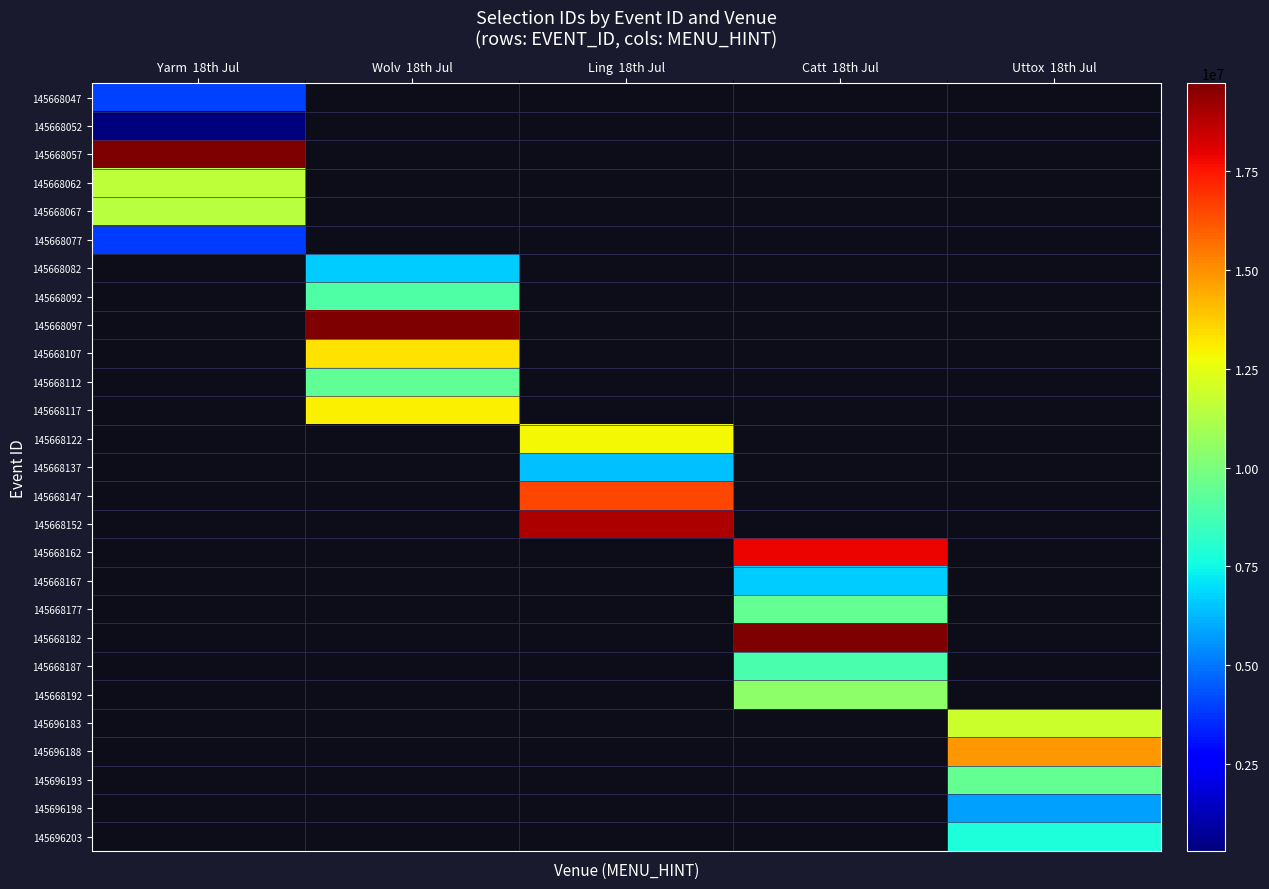

Where is 145668067 nearest to the value 11432465?

Yarm 18th Jul